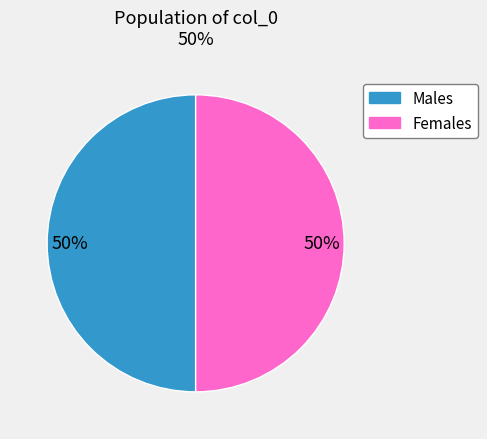

To the nearest percent, what is the average slice percentage?

50%